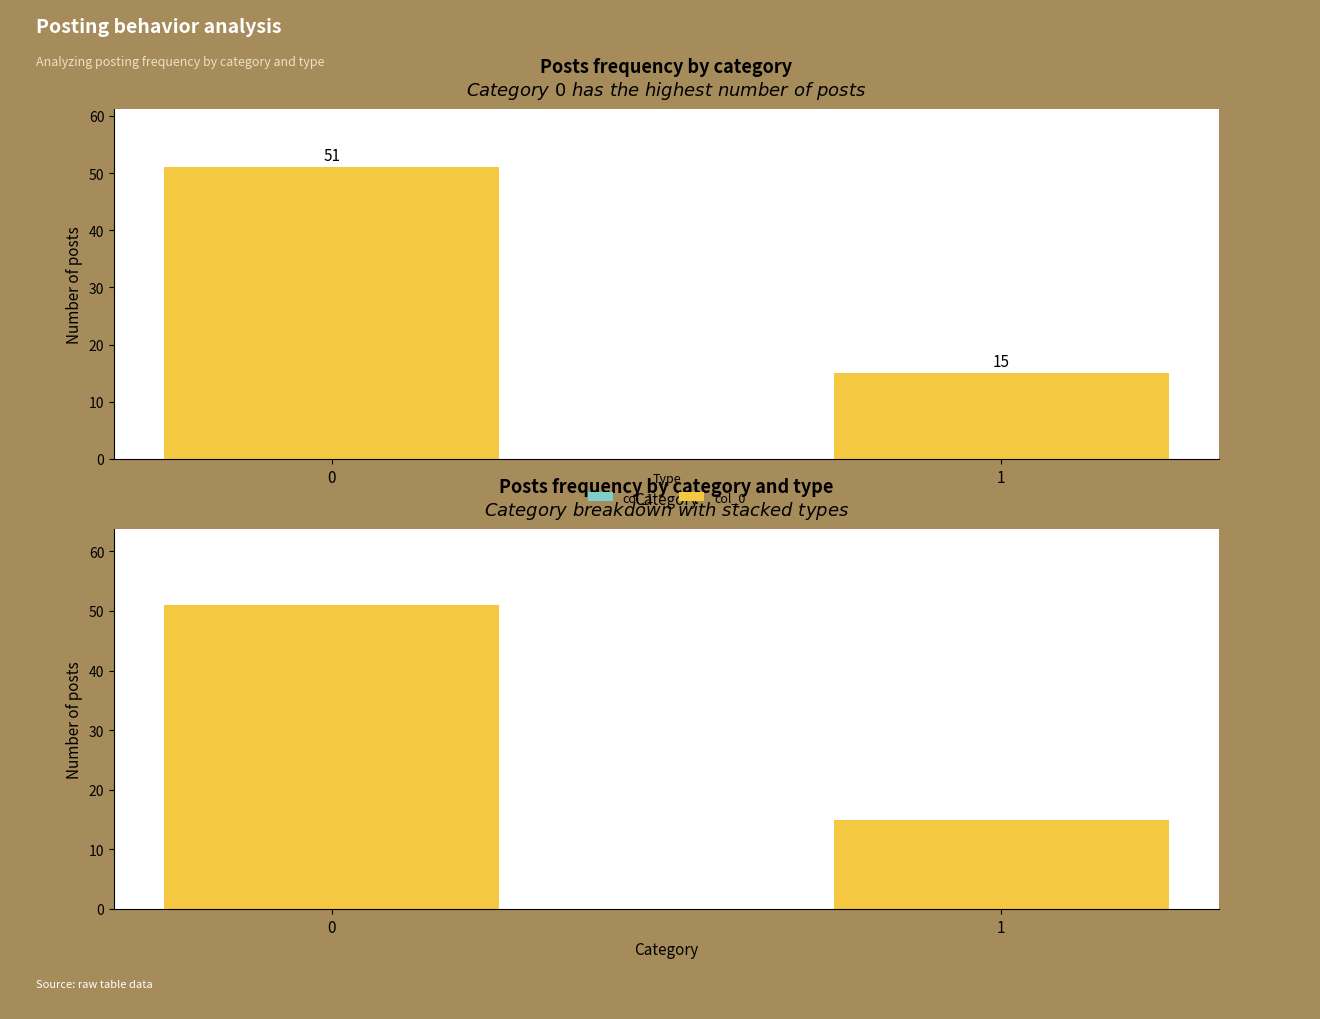

Which series has the largest range (max minus min)?

col_0